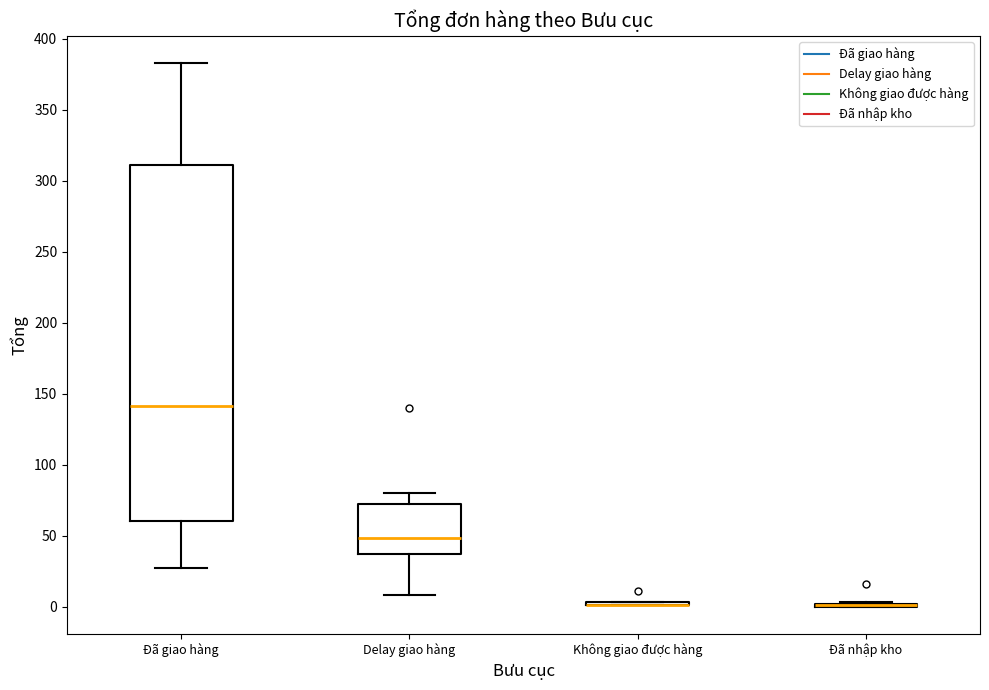

Reading left to right, read every box against the y-axis: the position of its median line, the range the box covers, and the ends of its whiskers. The values are not printed on the chart, so give them approximately, as read against the axis.

Đã giao hàng: median 140, box 60 to 310, whiskers 25 to 385
Delay giao hàng: median 50, box 35 to 70, whiskers 10 to 80
Không giao được hàng: box collapsed to a line at 0, whiskers 0 to 5
Đã nhập kho: box collapsed to a line at 0, whiskers 0 to 5